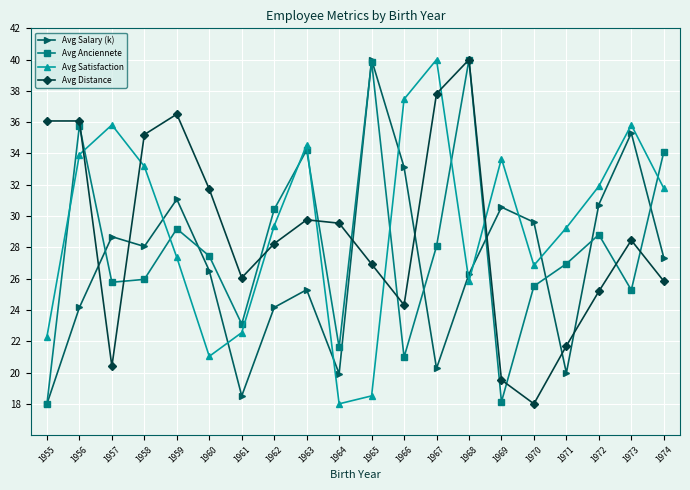

Between 1960 and 1973, which series saw the biggest shift?

Avg Satisfaction